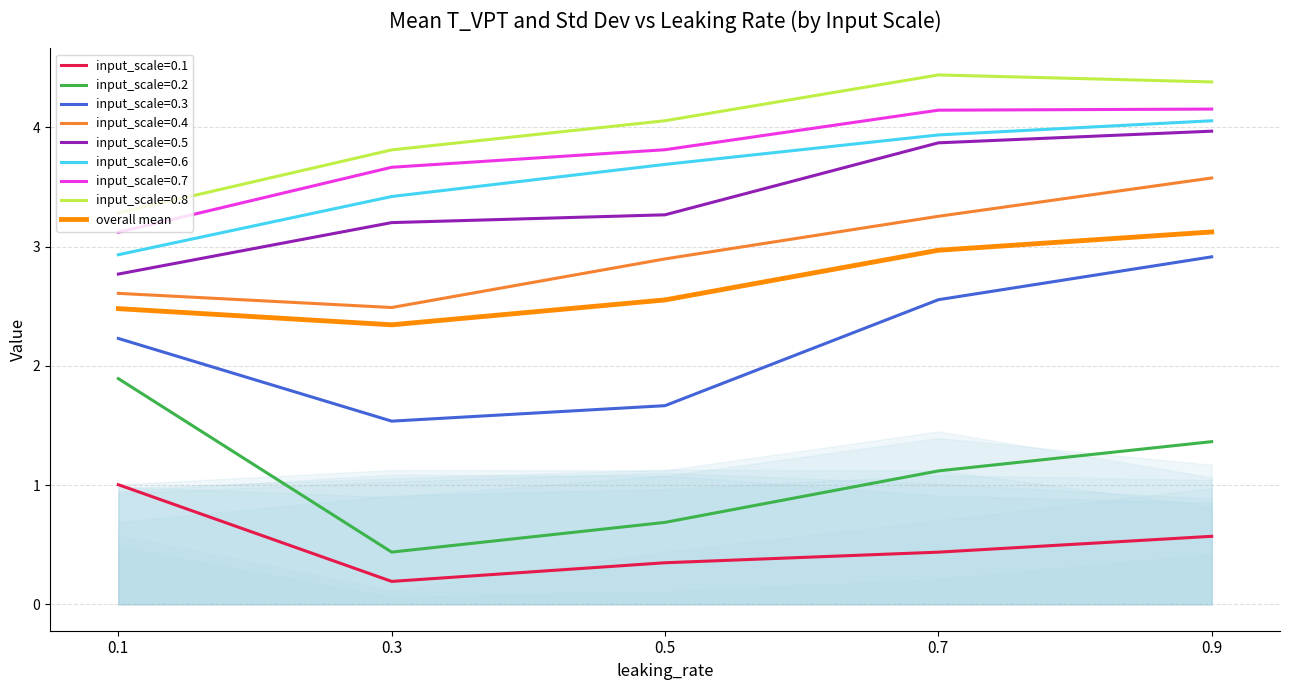

List the labels in order of value, smallest first.

0.3, 0.1, 0.5, 0.7, 0.9